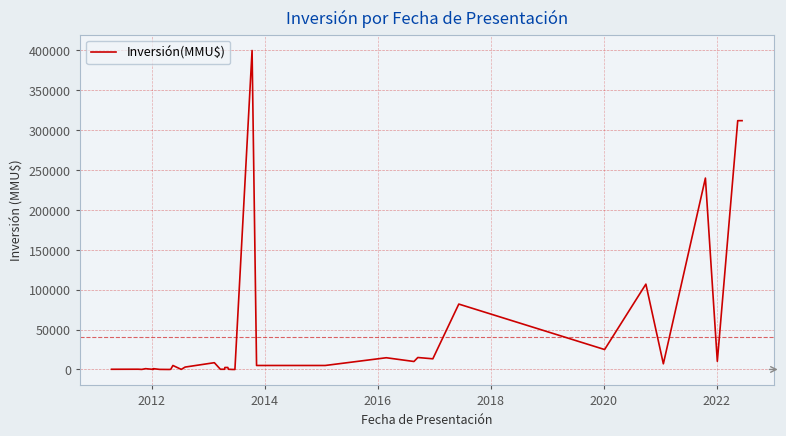

What is the greatest value displayed?

400000